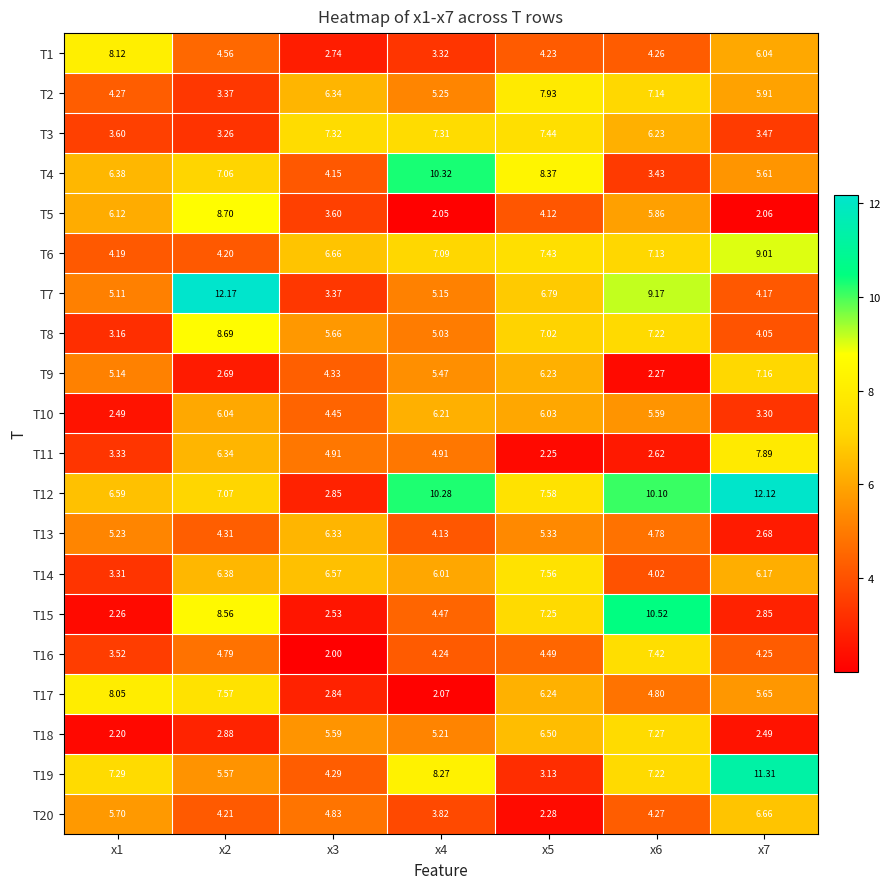

Reading right to left, transcribe all the data shown in this chart.

T1: x7=6.0	x6=4.3	x5=4.2	x4=3.3	x3=2.7	x2=4.6	x1=8.1
T2: x7=5.9	x6=7.1	x5=7.9	x4=5.2	x3=6.3	x2=3.4	x1=4.3
T3: x7=3.5	x6=6.2	x5=7.4	x4=7.3	x3=7.3	x2=3.3	x1=3.6
T4: x7=5.6	x6=3.4	x5=8.4	x4=10.3	x3=4.2	x2=7.1	x1=6.4
T5: x7=2.1	x6=5.9	x5=4.1	x4=2.0	x3=3.6	x2=8.7	x1=6.1
T6: x7=9.0	x6=7.1	x5=7.4	x4=7.1	x3=6.7	x2=4.2	x1=4.2
T7: x7=4.2	x6=9.2	x5=6.8	x4=5.2	x3=3.4	x2=12.2	x1=5.1
T8: x7=4.0	x6=7.2	x5=7.0	x4=5.0	x3=5.7	x2=8.7	x1=3.2
T9: x7=7.2	x6=2.3	x5=6.2	x4=5.5	x3=4.3	x2=2.7	x1=5.1
T10: x7=3.3	x6=5.6	x5=6.0	x4=6.2	x3=4.5	x2=6.0	x1=2.5
T11: x7=7.9	x6=2.6	x5=2.2	x4=4.9	x3=4.9	x2=6.3	x1=3.3
T12: x7=12.1	x6=10.1	x5=7.6	x4=10.3	x3=2.9	x2=7.1	x1=6.6
T13: x7=2.7	x6=4.8	x5=5.3	x4=4.1	x3=6.3	x2=4.3	x1=5.2
T14: x7=6.2	x6=4.0	x5=7.6	x4=6.0	x3=6.6	x2=6.4	x1=3.3
T15: x7=2.9	x6=10.5	x5=7.2	x4=4.5	x3=2.5	x2=8.6	x1=2.3
T16: x7=4.2	x6=7.4	x5=4.5	x4=4.2	x3=2.0	x2=4.8	x1=3.5
T17: x7=5.7	x6=4.8	x5=6.2	x4=2.1	x3=2.8	x2=7.6	x1=8.1
T18: x7=2.5	x6=7.3	x5=6.5	x4=5.2	x3=5.6	x2=2.9	x1=2.2
T19: x7=11.3	x6=7.2	x5=3.1	x4=8.3	x3=4.3	x2=5.6	x1=7.3
T20: x7=6.7	x6=4.3	x5=2.3	x4=3.8	x3=4.8	x2=4.2	x1=5.7